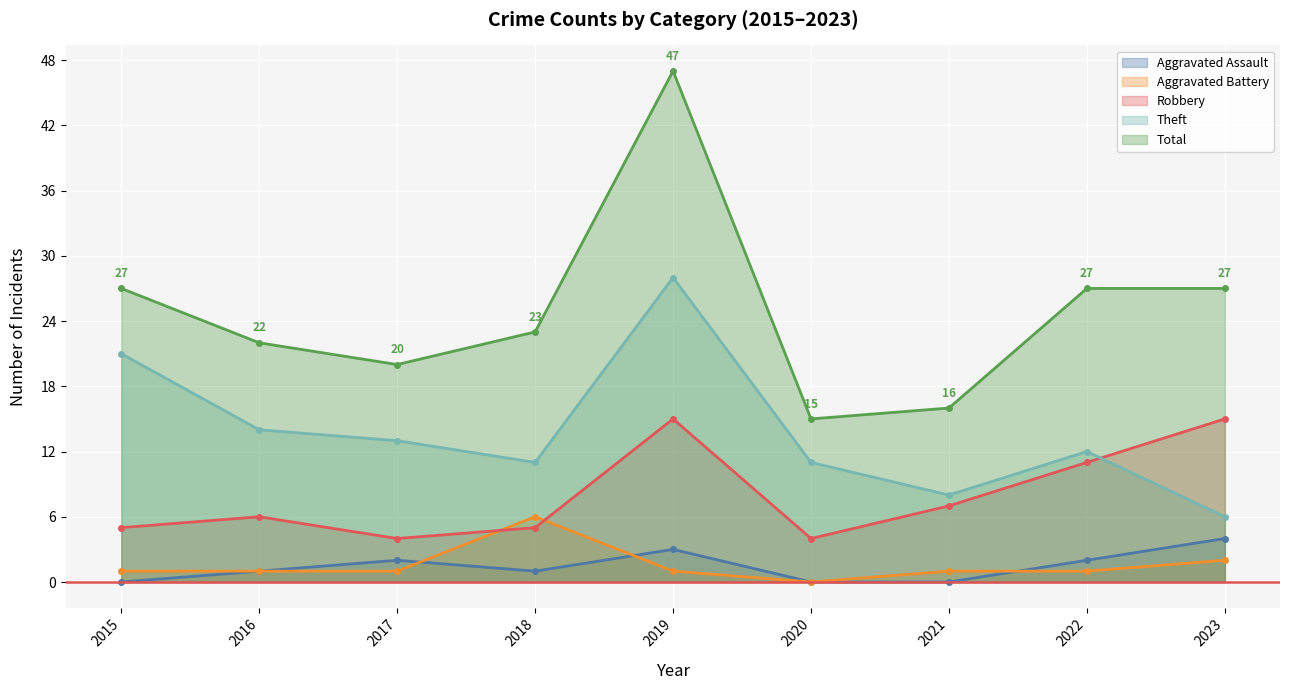

In Aggravated Assault, how many points are higher than both neighbors (excluding endpoints)?

2